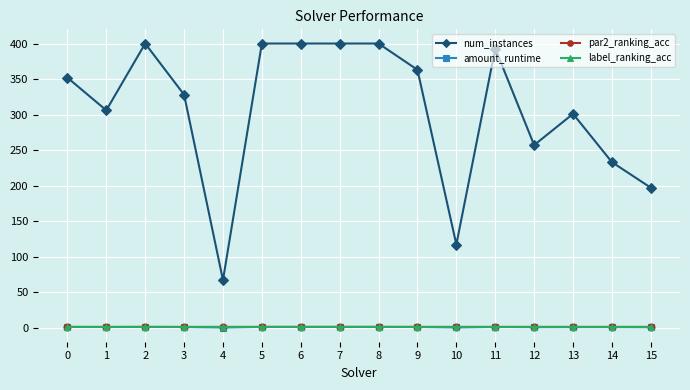

True or false: amount_runtime and num_instances cross at least once.

False